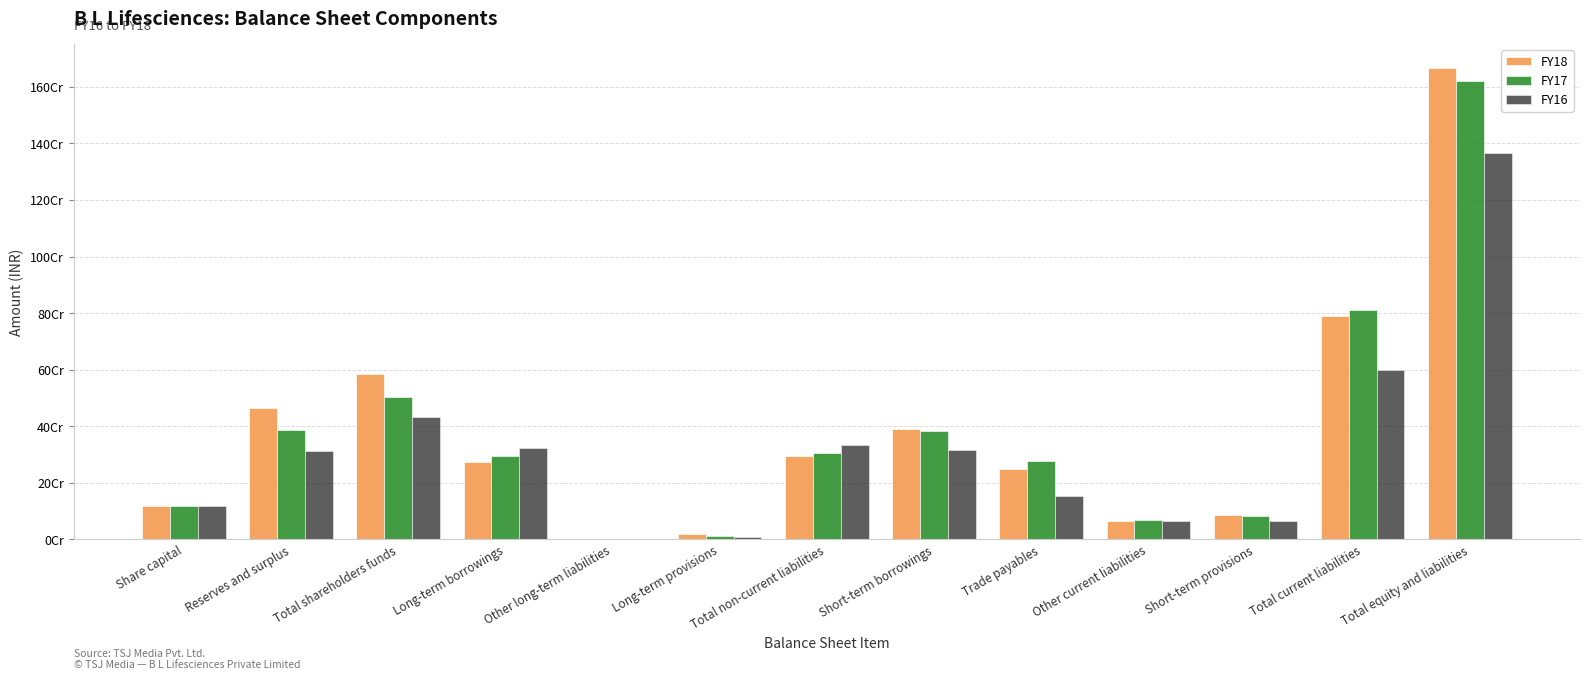

At which label does FY17 reach its peak?

Total equity and liabilities